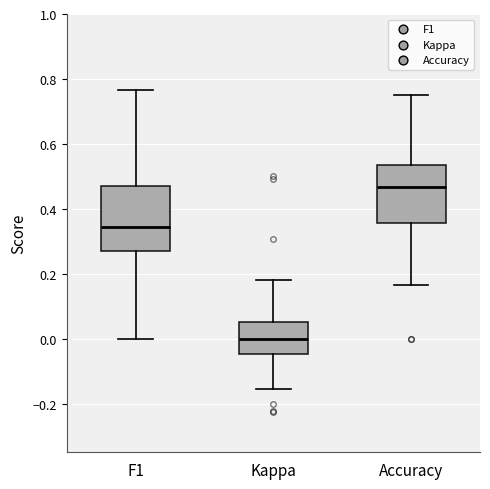

Comparing the boxes themselves (not the whiskers), which one is the tallest?

F1